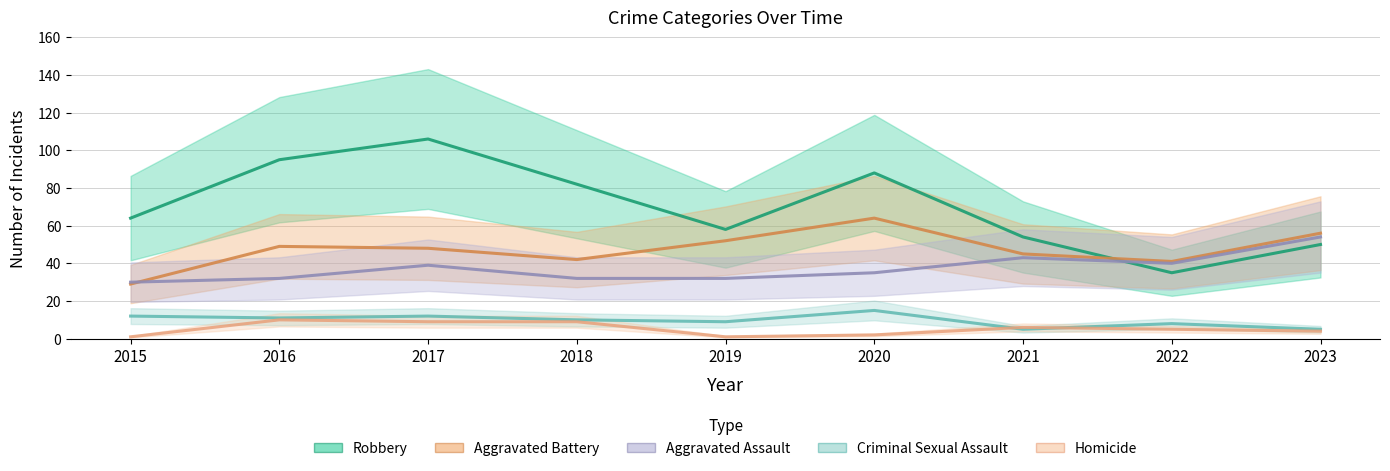

At which category does the chart reach its minimum across all series?

2015